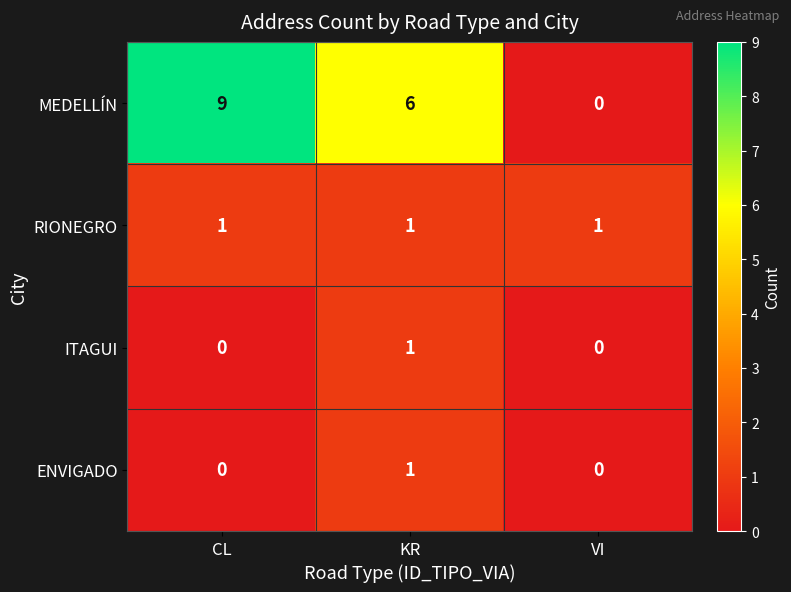

True or false: ITAGUI has a value of 0 at CL.

True